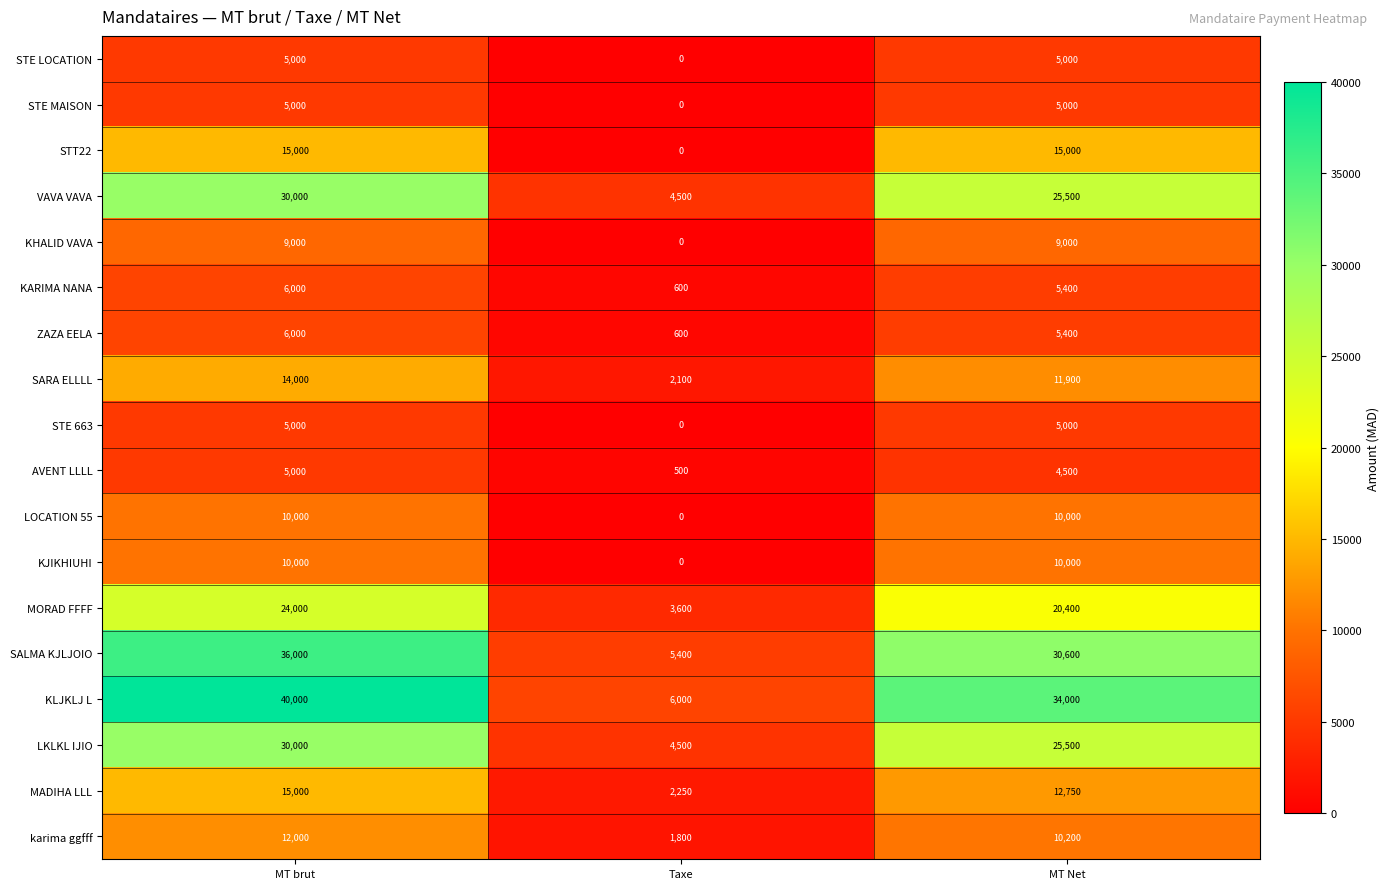

Is it true that STE 663 equals 8181 at MT Net?

False